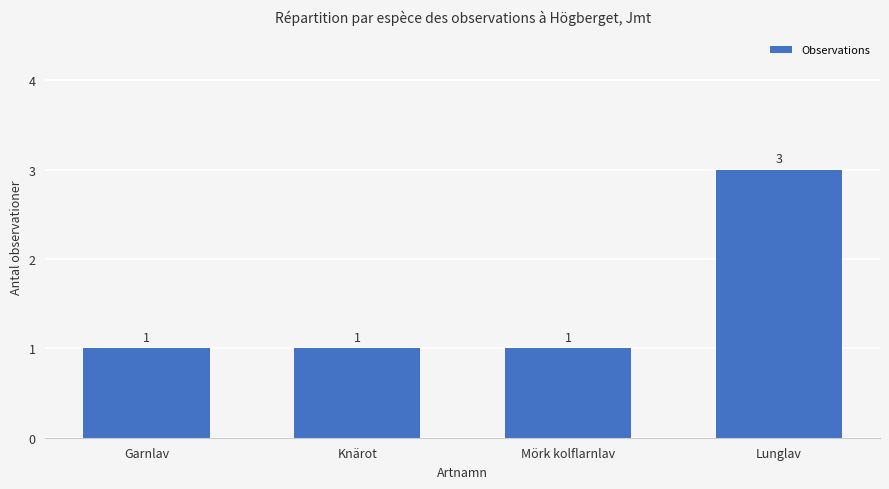

What is the approximate value at Knärot?

1